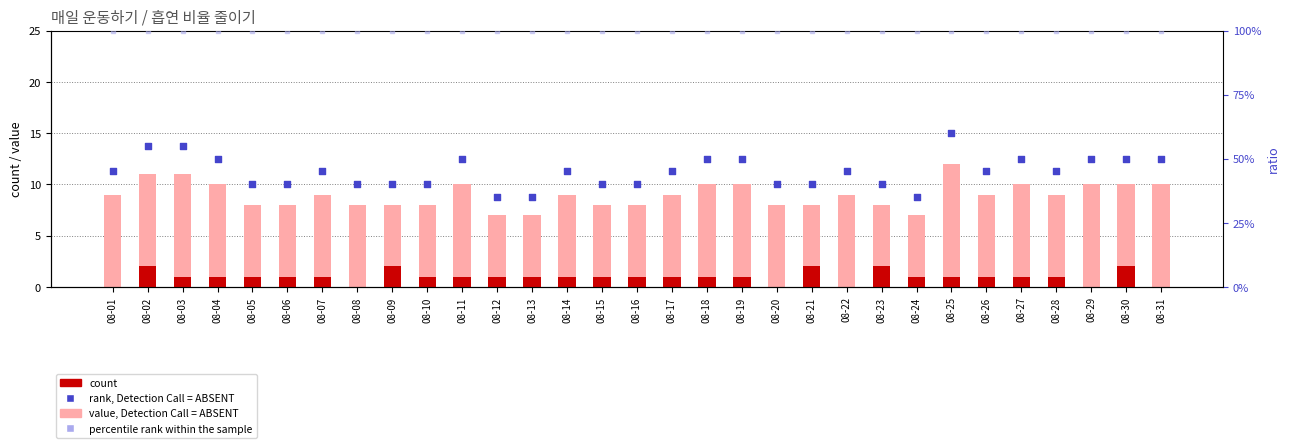

Is the value of count at 08-18 greater than the value of rank, Detection Call = ABSENT at 08-29?

Yes